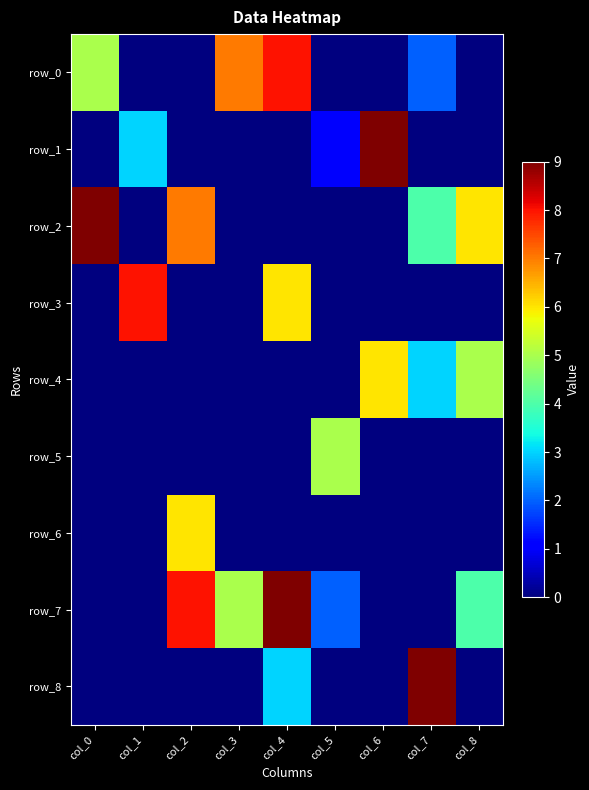

Rank the series at col_3 from highest to lowest value.

row_0, row_7, row_1, row_2, row_3, row_4, row_5, row_6, row_8